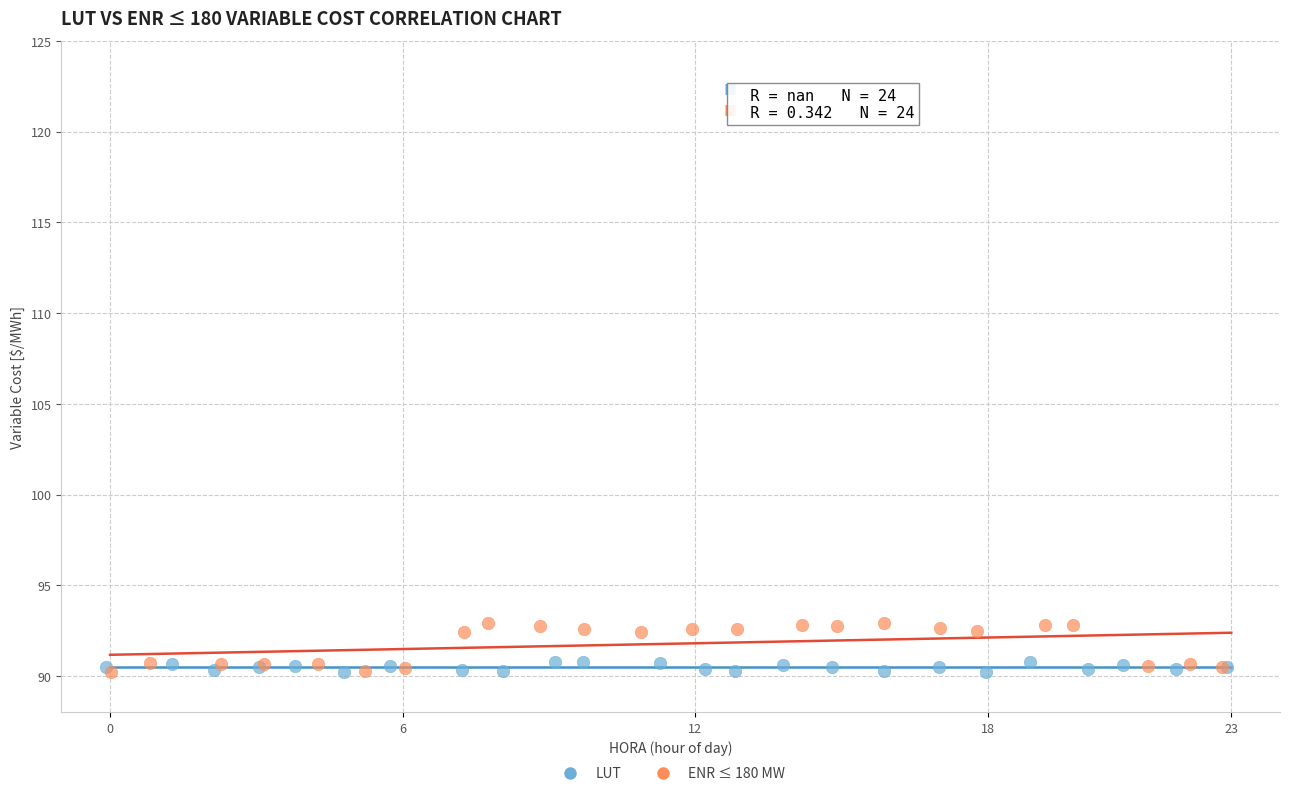

Which series reaches the maximum Y coordinate?

ENR ≤ 180 MW